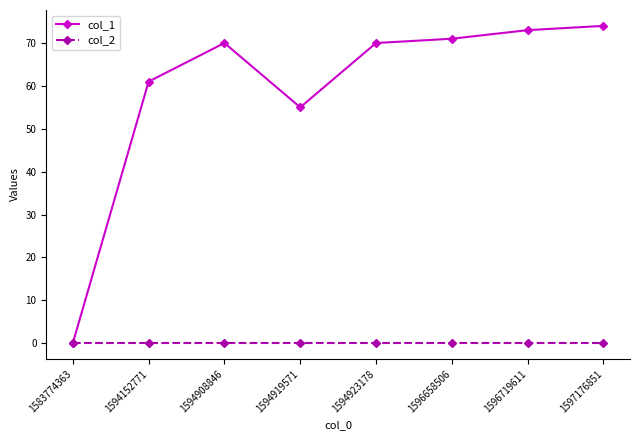

At which category does the chart reach its peak across all series?

1597176851